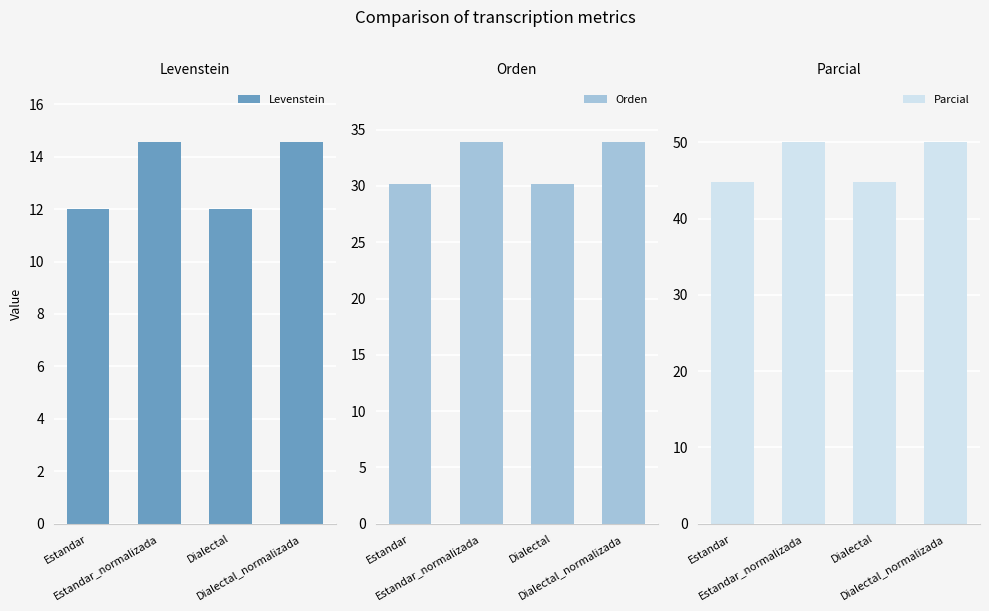

What is the lowest value of the Parcial series?

44.8